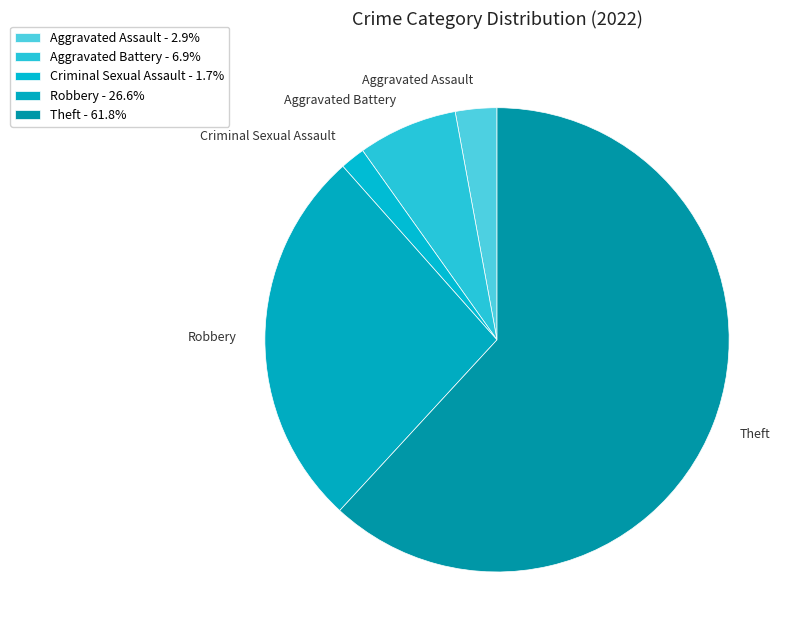

Approximately how many times larger is the value at Criminal Sexual Assault compared to Aggravated Battery?

0.3